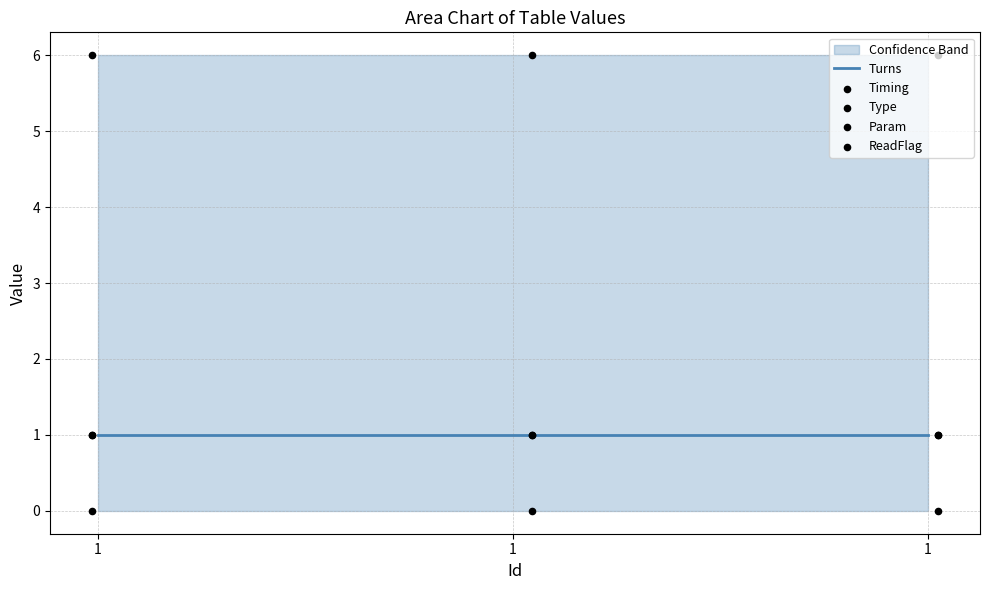

At which category is the sum across all series the highest?

1